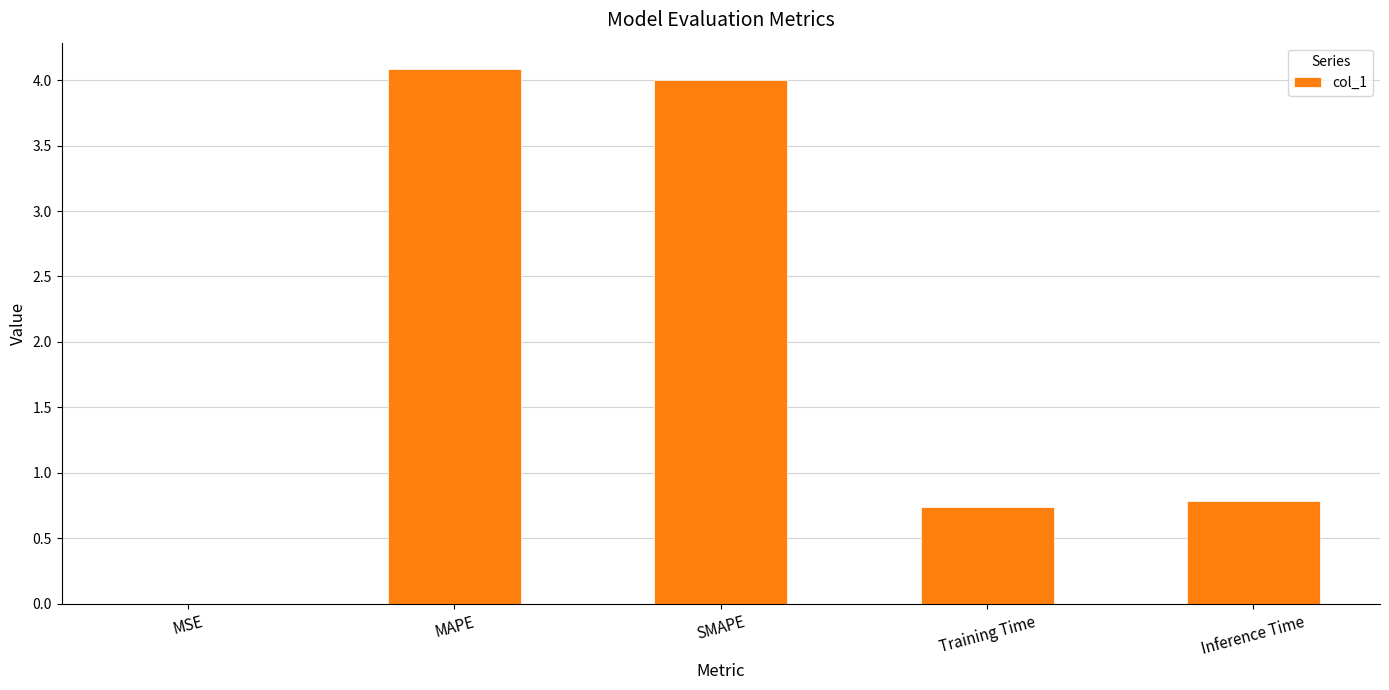

What is the greatest value displayed?

4.1